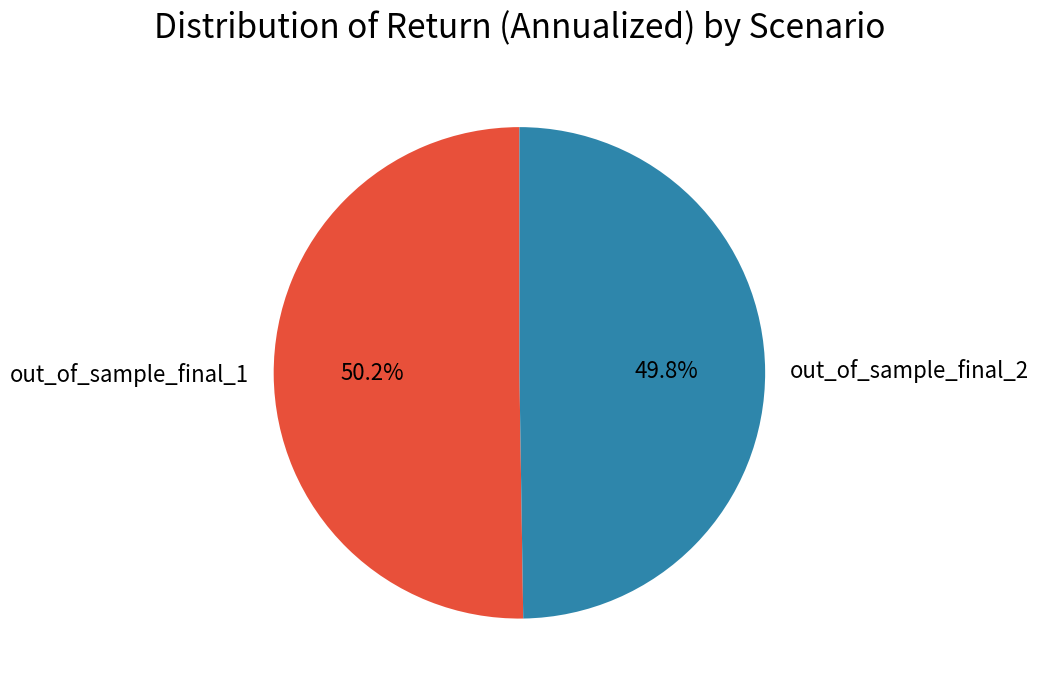

What is the ratio of the value at out_of_sample_final_1 to the value at out_of_sample_final_2?

1.0